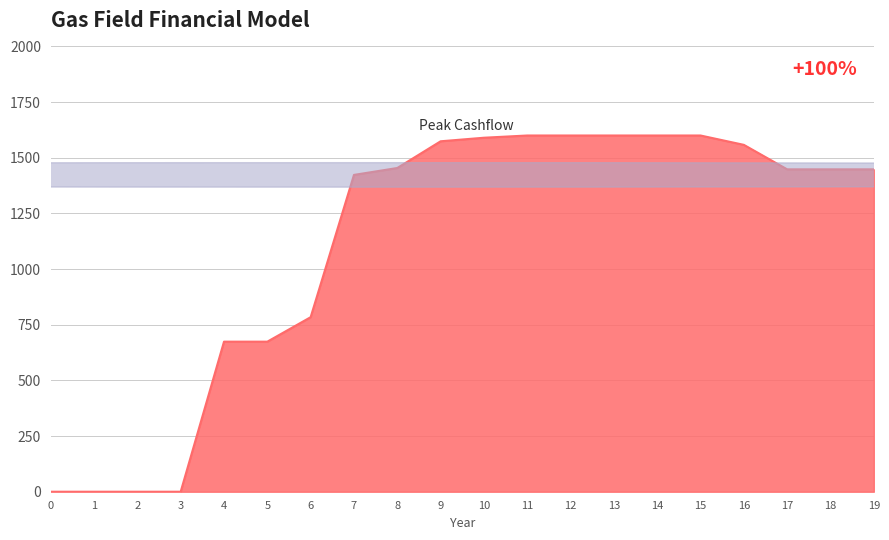

Is it true that the value at 14 is 719?

False